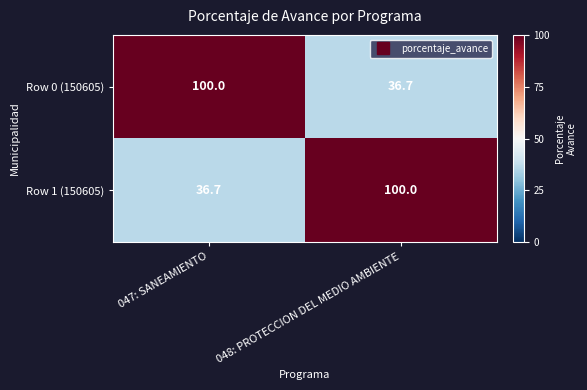

The value of Row 1 (150605) at 048: PROTECCION DEL MEDIO AMBIENTE is 100.0. True or false?

True